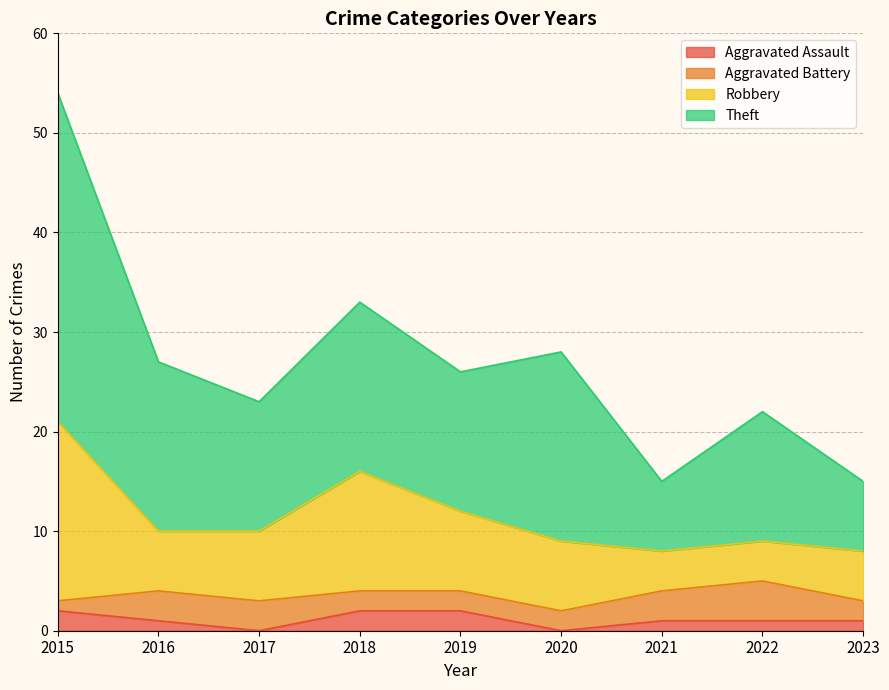

What is the total value across all series at 2018?

33